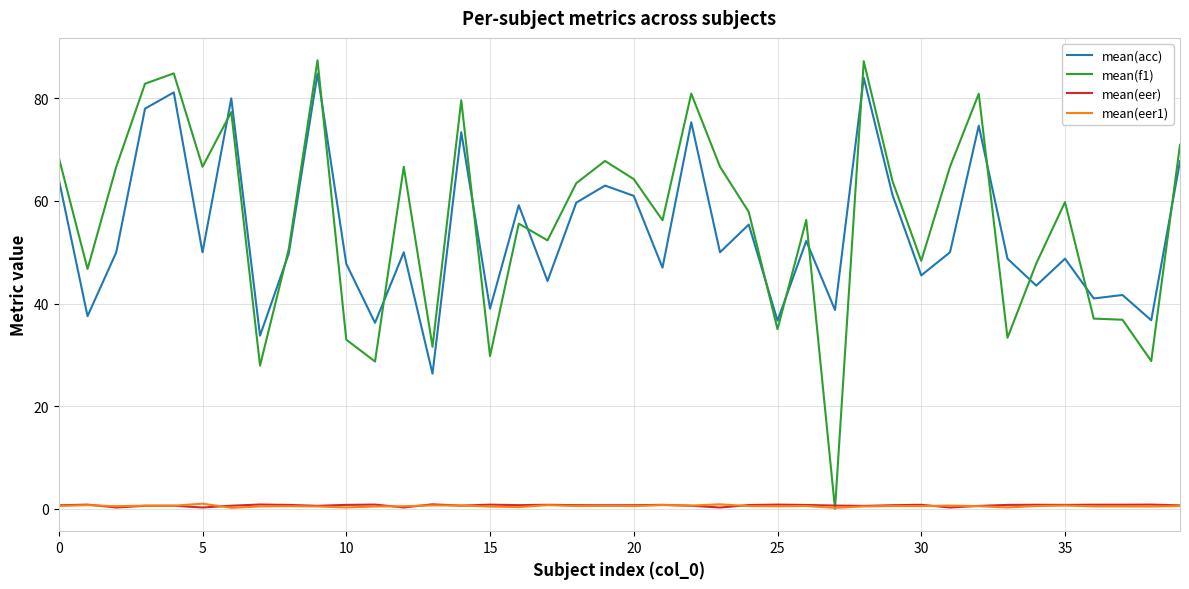

True or false: mean(acc) and mean(eer) intersect in this chart.

False